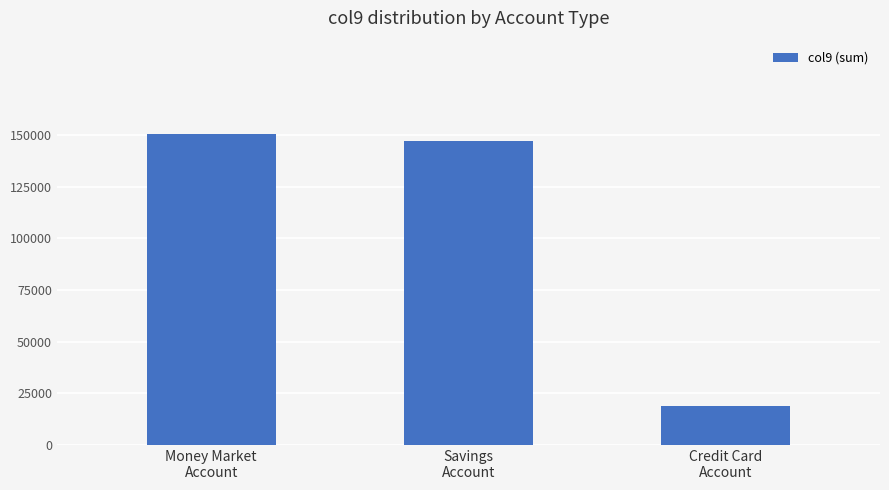

How many data points are less than 147263?

1